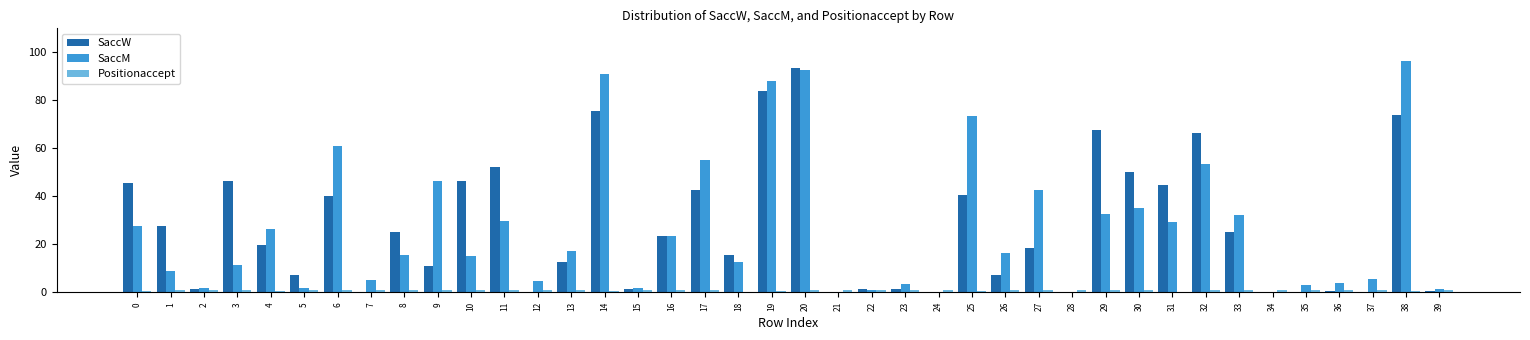

At which category is the sum across all series the highest?

20